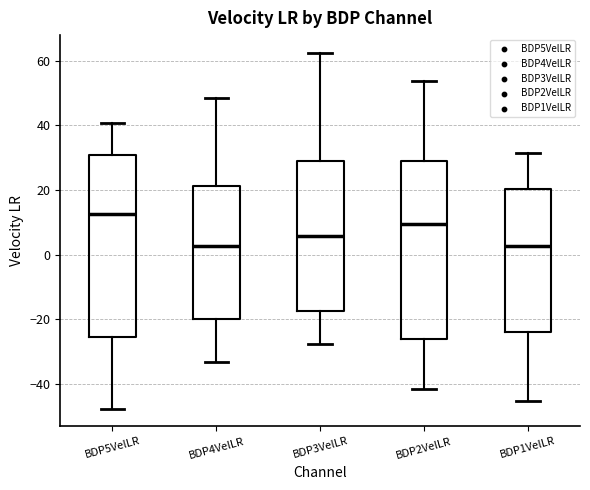

Which box has the highest median line?

BDP5VelLR